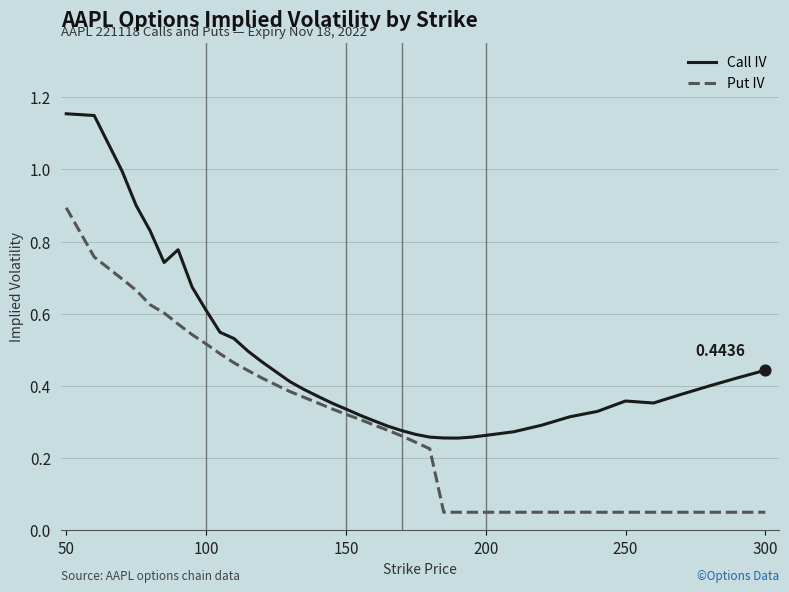

What are all the series names shown in the legend?

Call IV, Put IV